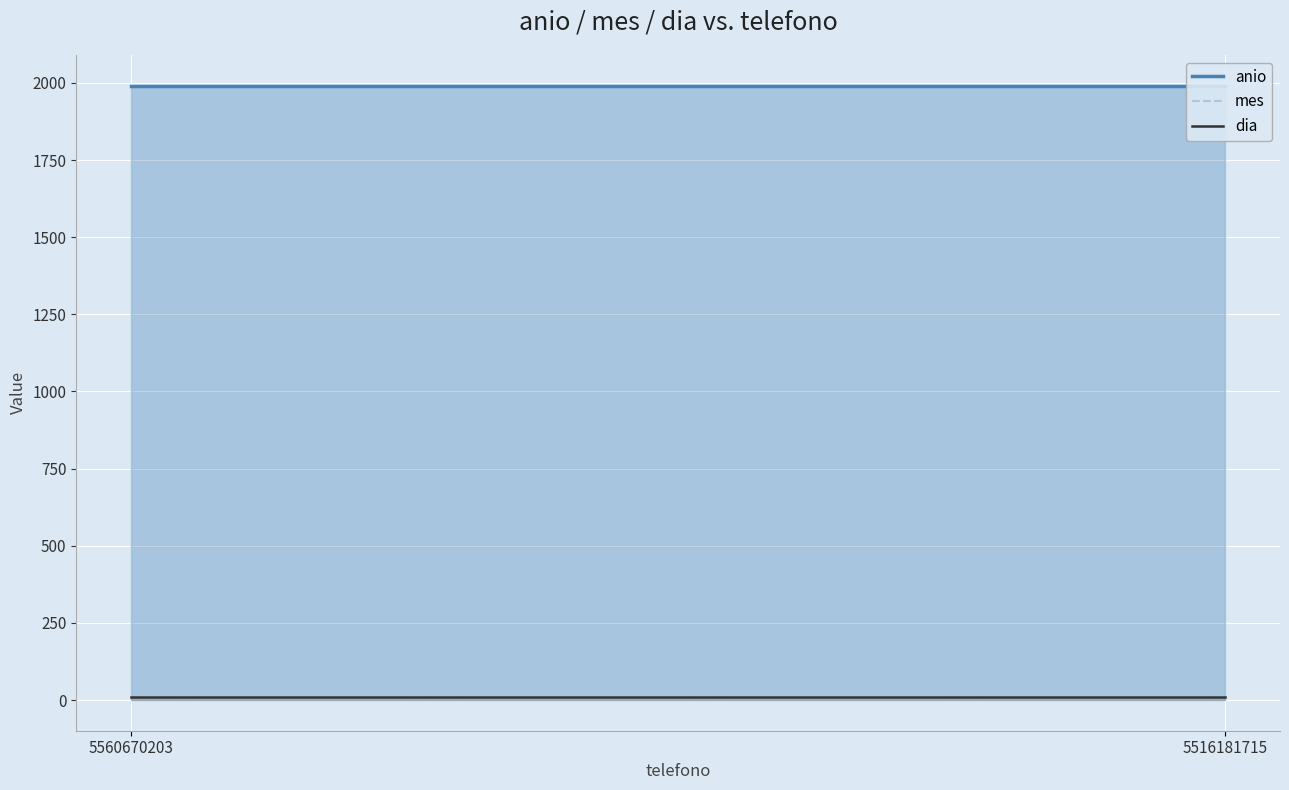

Between 5516181715 and 5560670203, which is larger?

5516181715